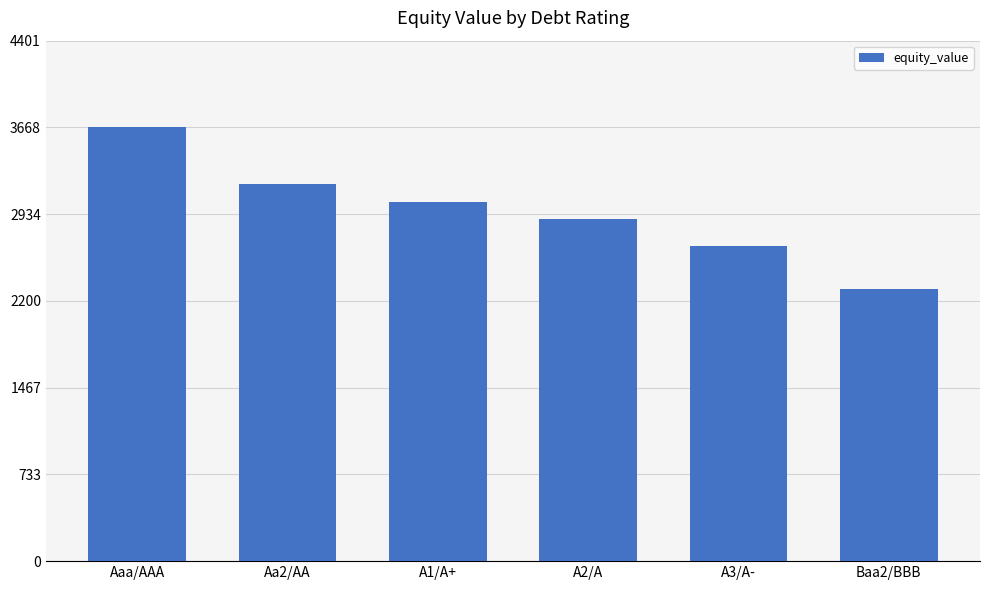

Reading right to left, extract all data points from this chart.

Baa2/BBB=2304.1	A3/A-=2669.2	A2/A=2893.1	A1/A+=3040.4	Aa2/AA=3191.2	Aaa/AAA=3668.1